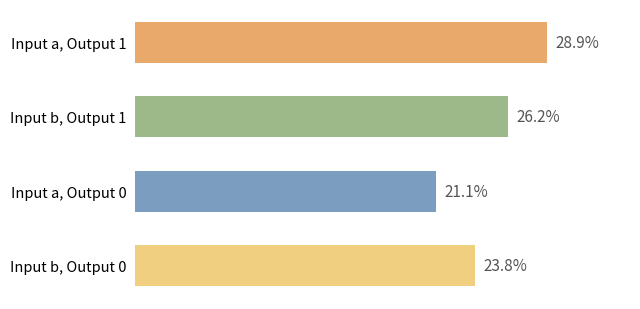

Which category has the highest value across all series?

a -> 1